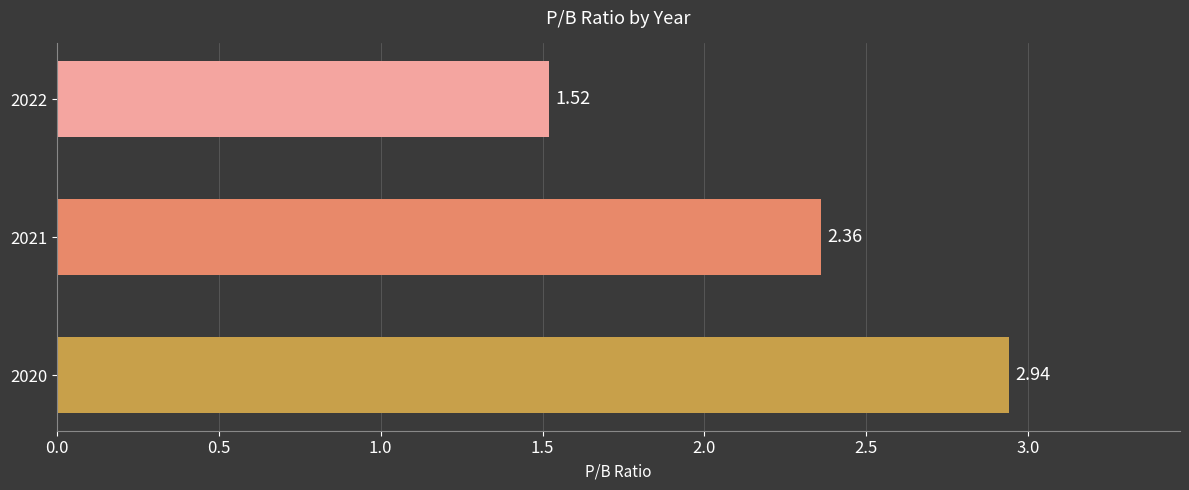

Which has a higher value, 2020 or 2021?

2020